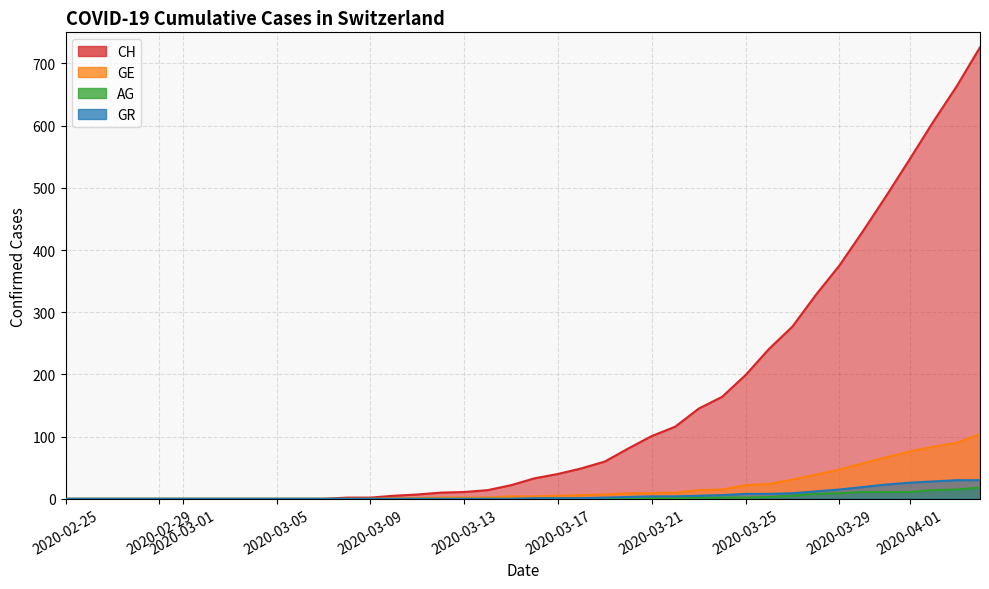

Rank the series at 2020-03-25 from lowest to highest value.

AG, GR, GE, CH